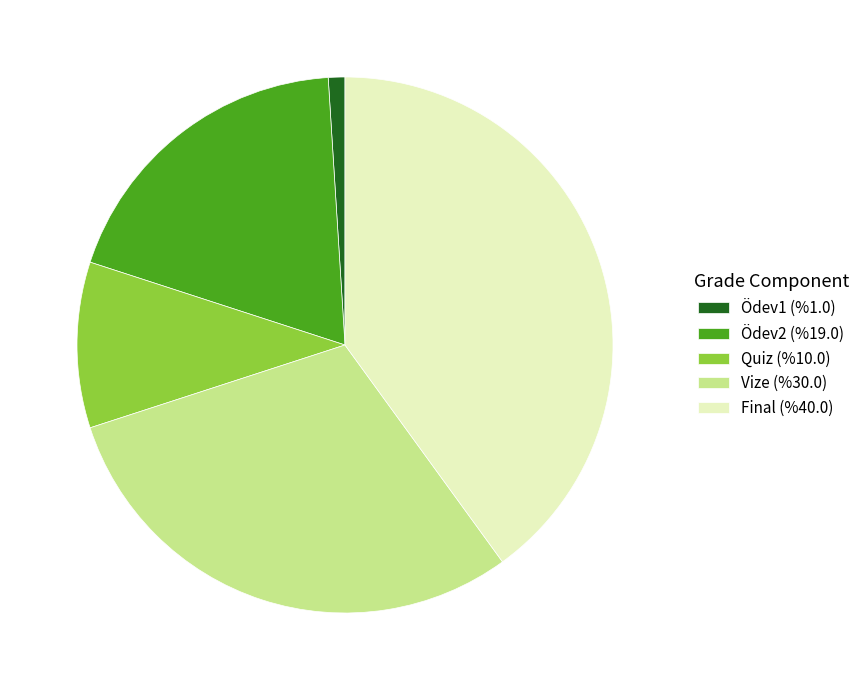

How many segments does this pie chart have?

5